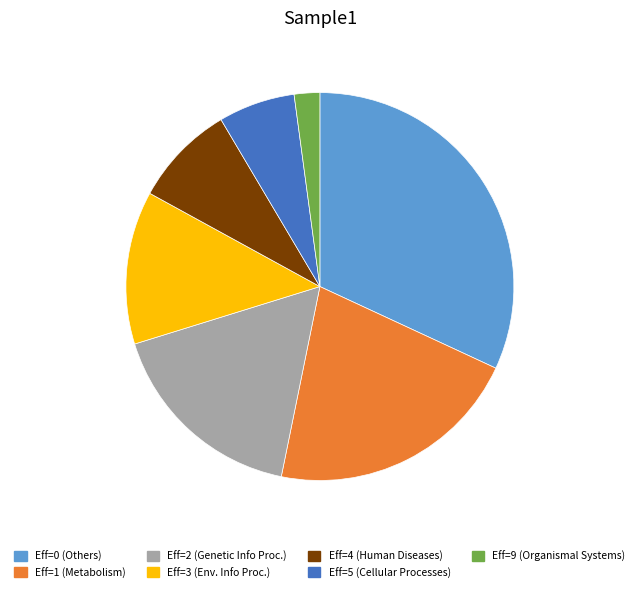

Is there any slice that represents more than half of the pie?

No